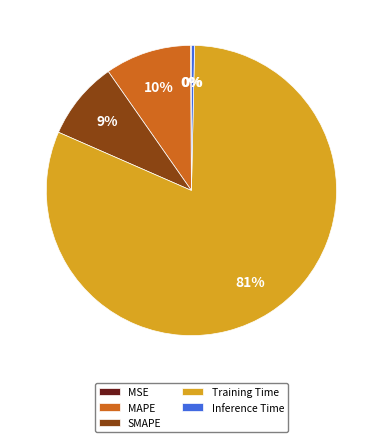

Which slice is the largest?

Training Time